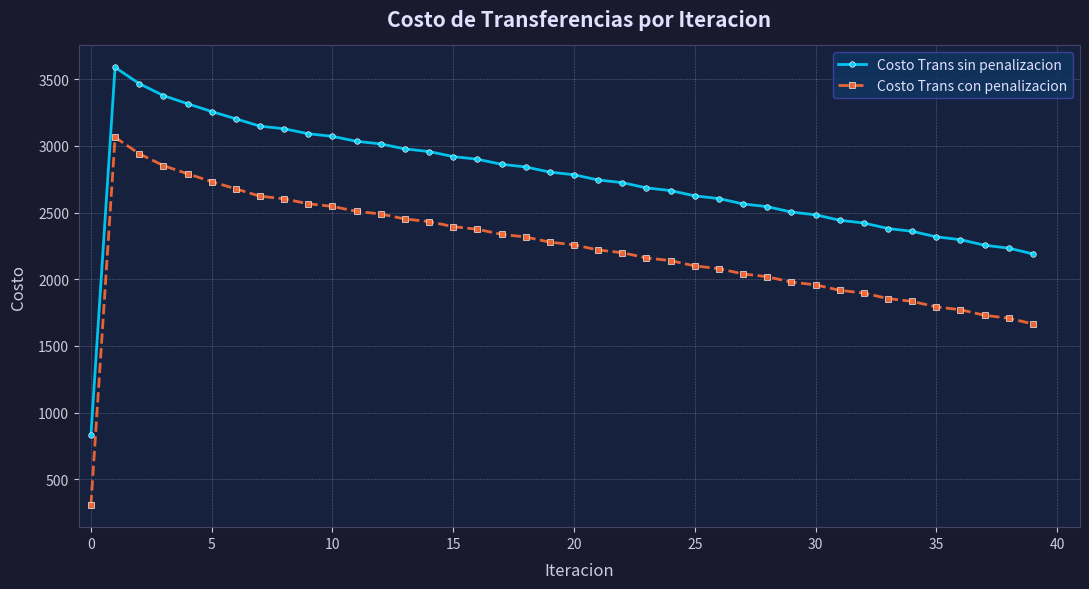

True or false: Costo Trans con penalizacion and Costo Trans sin penalizacion intersect in this chart.

False